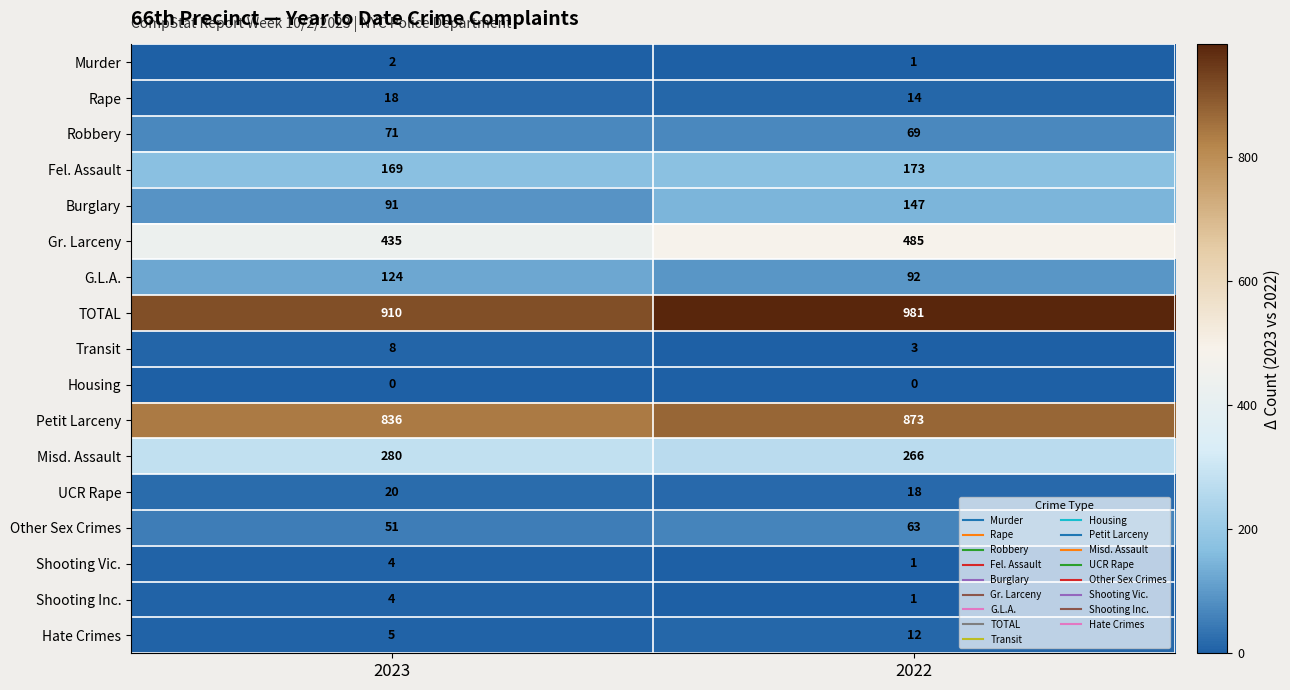

Rank the categories by Transit value from lowest to highest.

2022, 2023